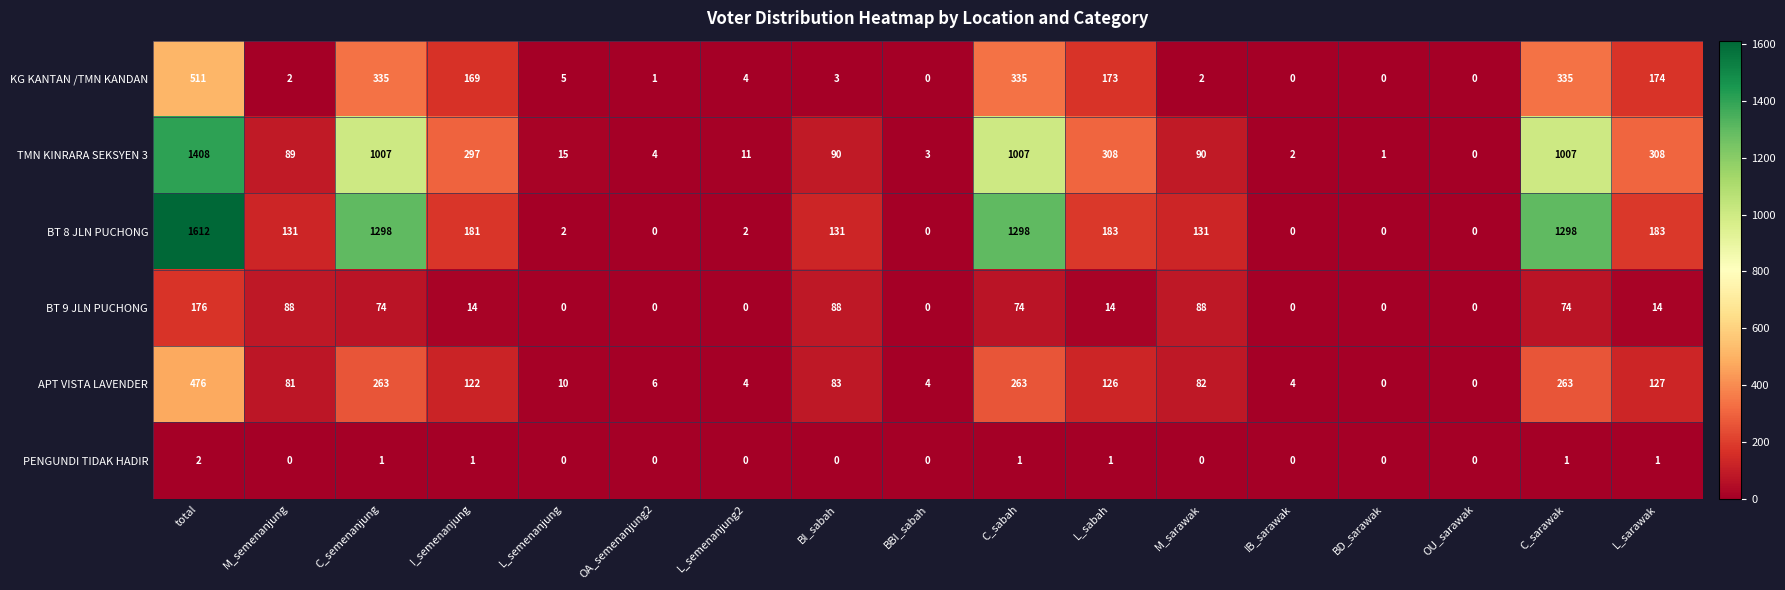

How many positive values does the APT VISTA LAVENDER series have?

15